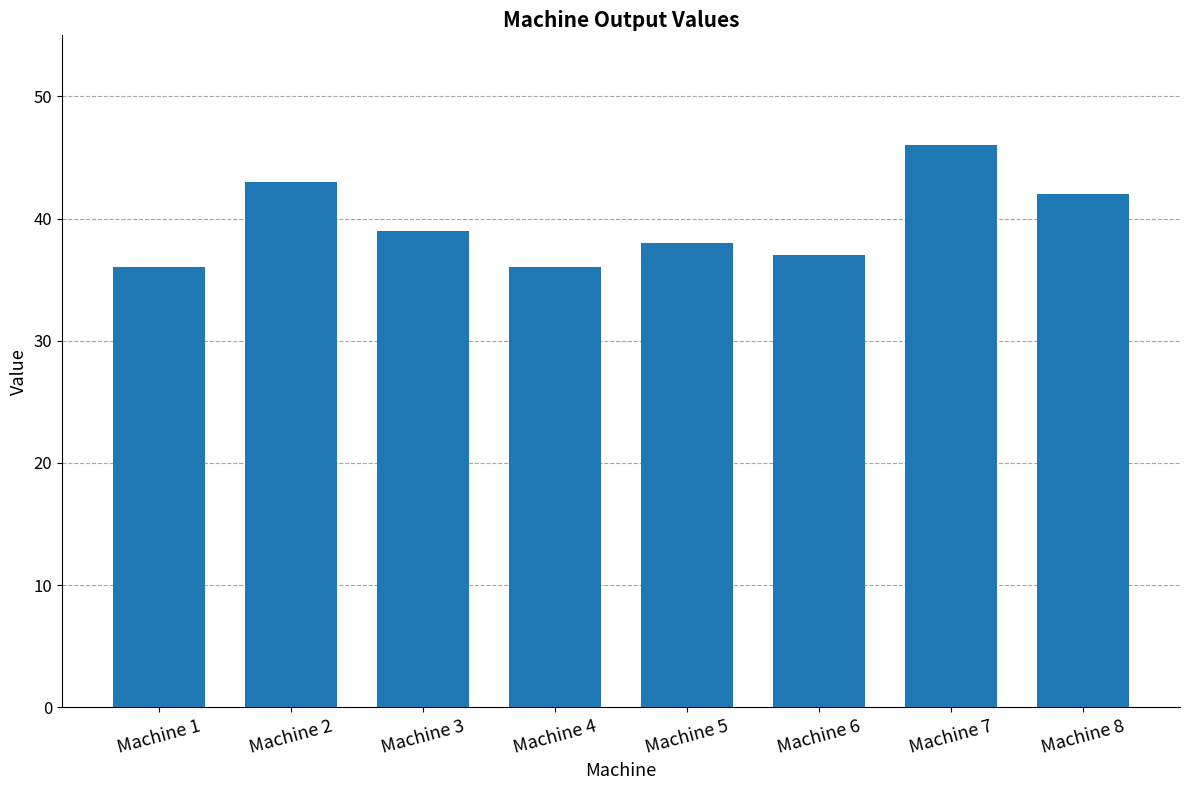

What is the sum of all values?

317